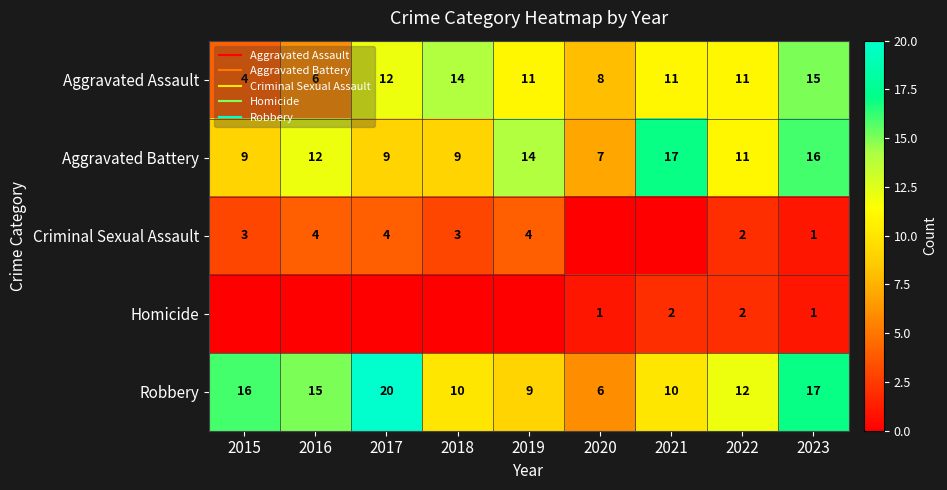

What is the difference between the second highest and second lowest values in the Criminal Sexual Assault series?

4